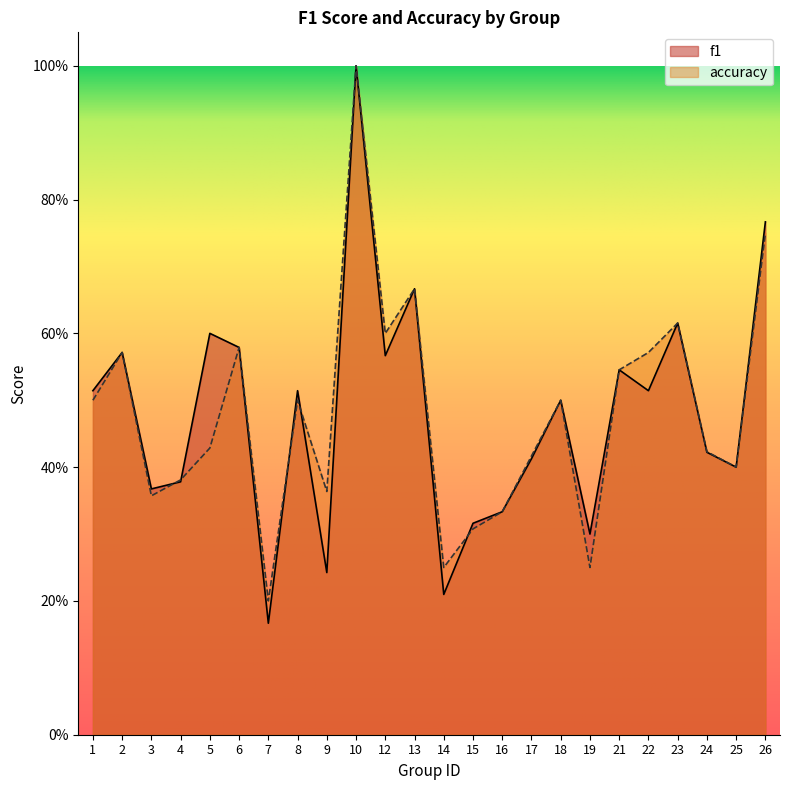

At which category does the chart reach its peak across all series?

10